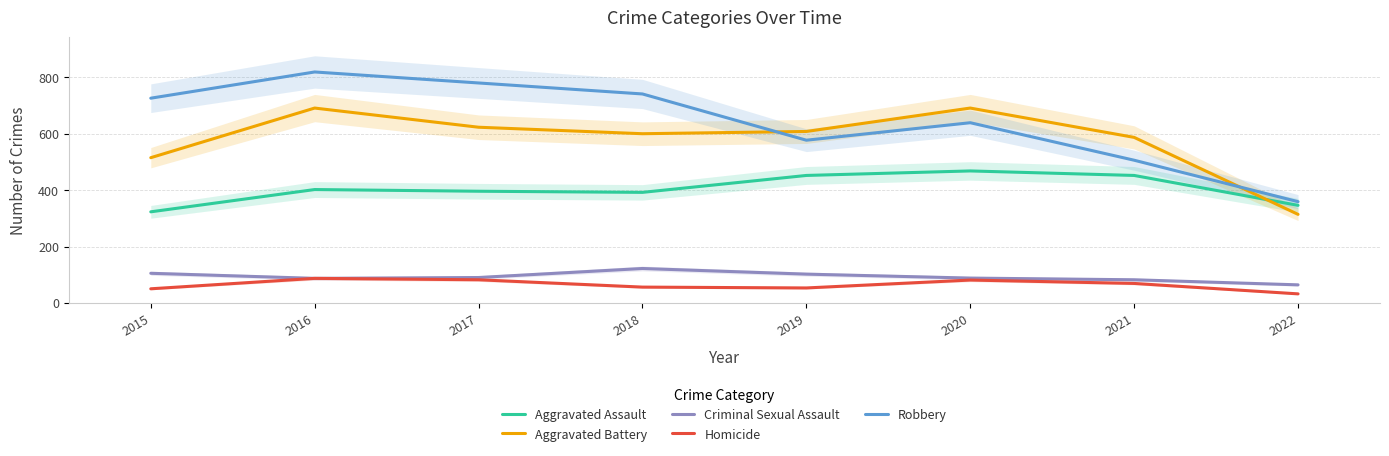

At which label does Homicide reach its minimum?

2022